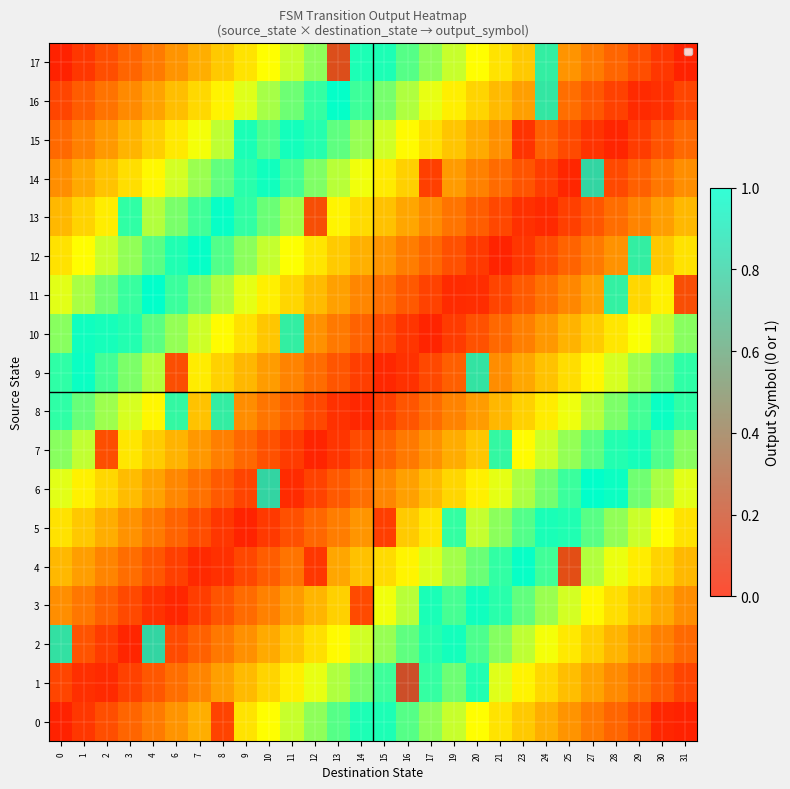

List the series in order of their peak value, lowest first.

row_0, row_1, row_2, row_3, row_4, row_5, row_6, row_7, row_8, row_9, row_10, row_11, row_12, row_13, row_14, row_15, row_16, row_17